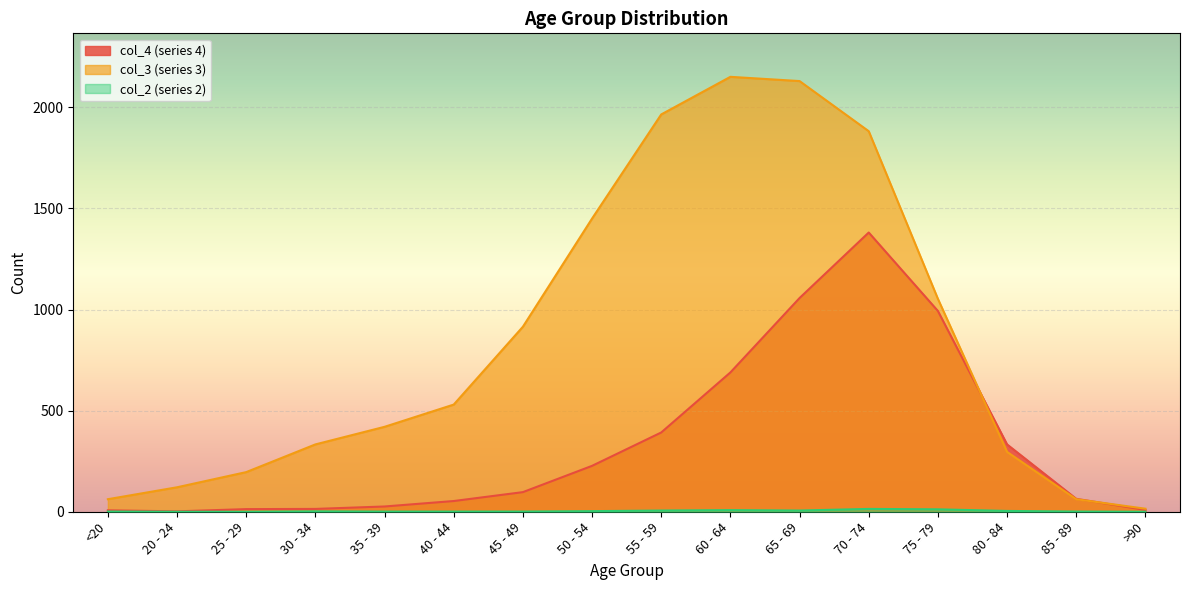

Between 80 - 84 and <20, which is larger?

80 - 84